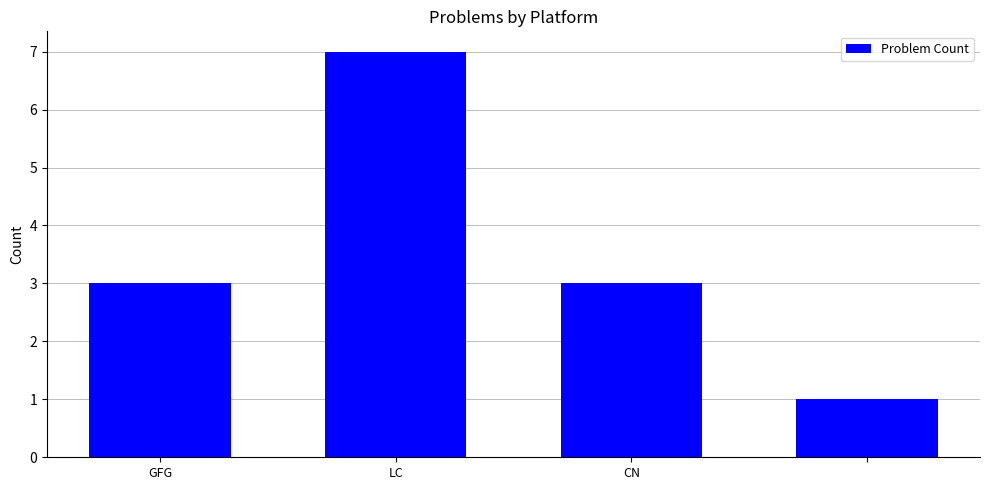

What is the greatest value displayed?

7